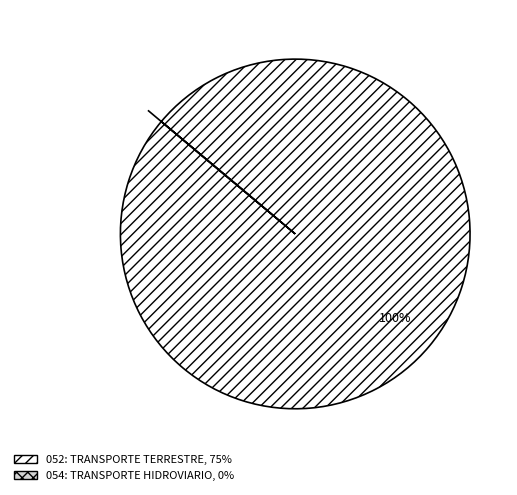

To the nearest percent, what percentage of the pie is 052: TRANSPORTE TERRESTRE?

100%